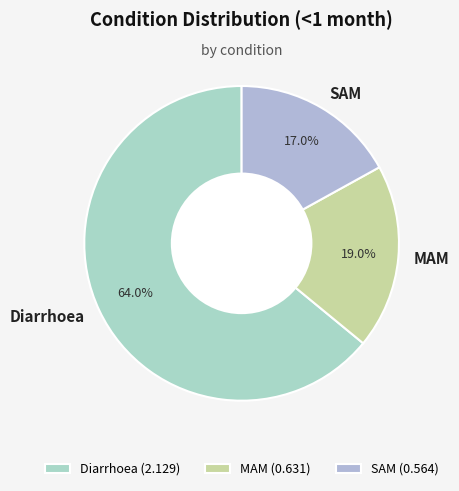

What percentage is the SAM slice, to the nearest percent?

17%